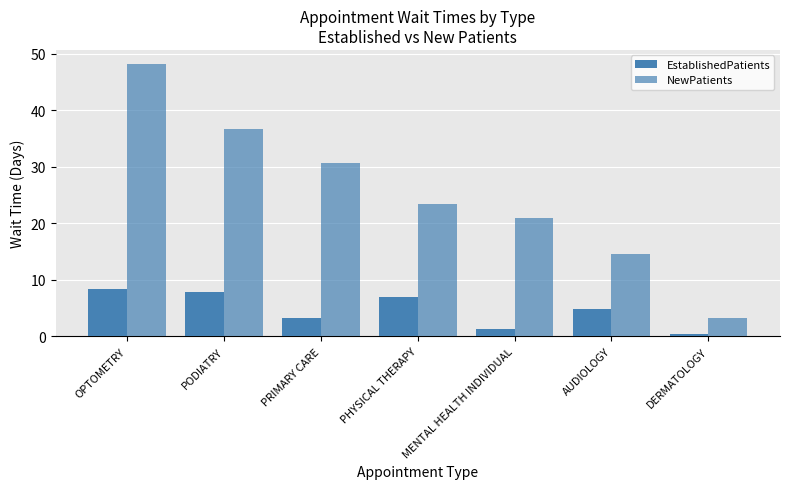

How many values in the NewPatients series are below 23?

3